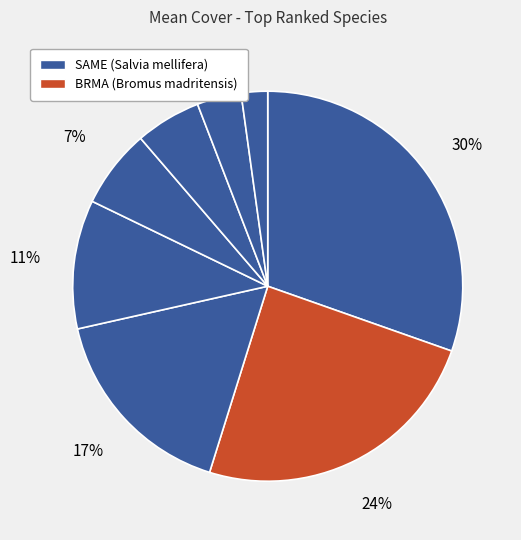

How many segments does this pie chart have?

8